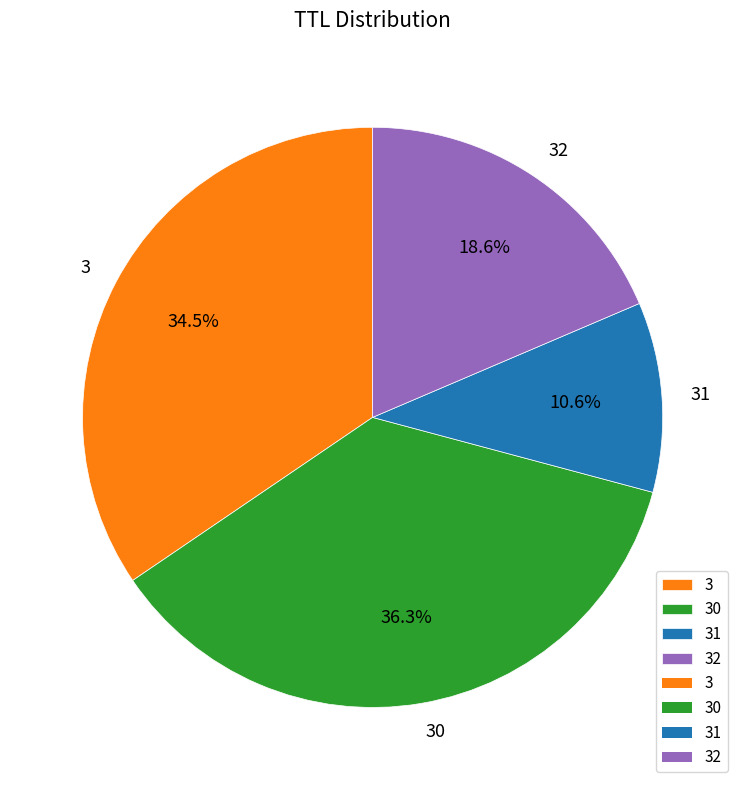

Which slice is the smallest?

31